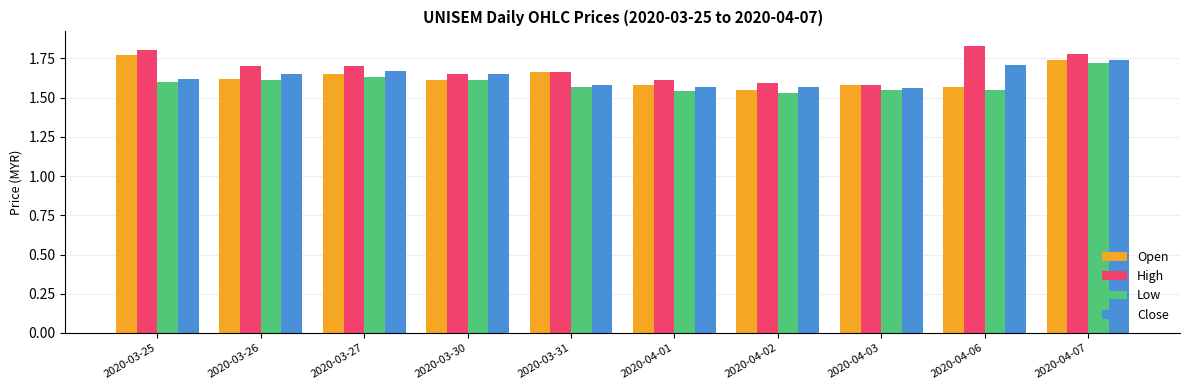

True or false: Open has a value of 2.7 at 2020-03-30.

False